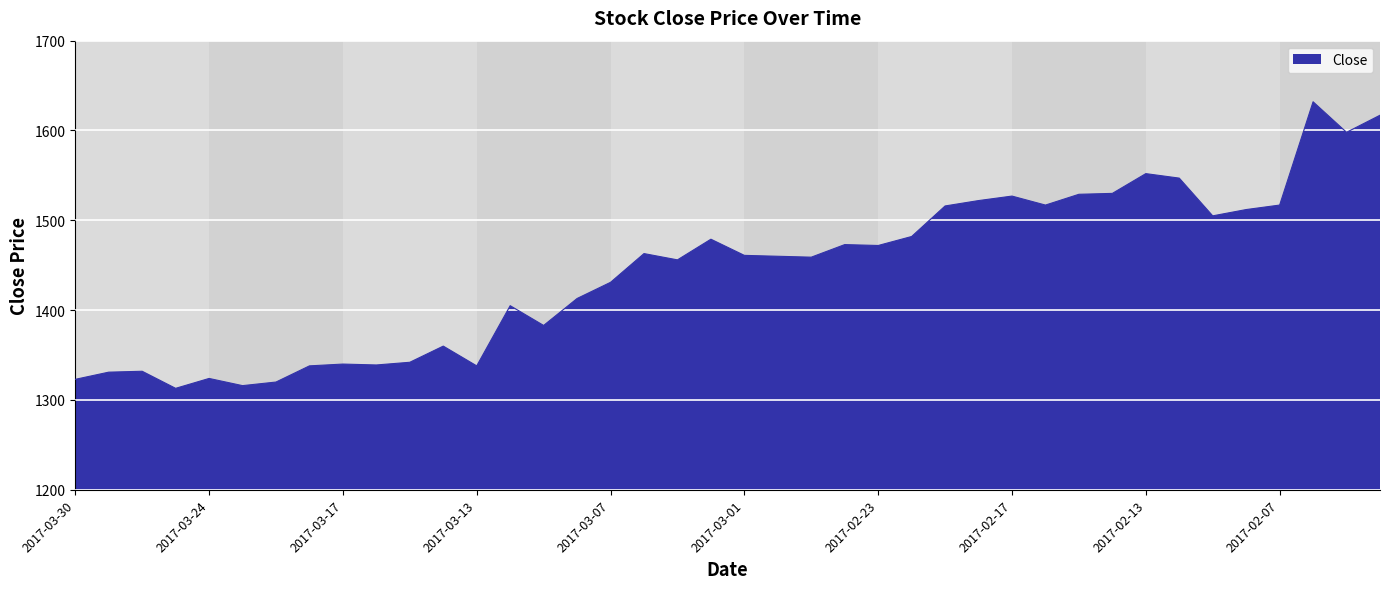

What is the maximum value shown in the chart?

1632